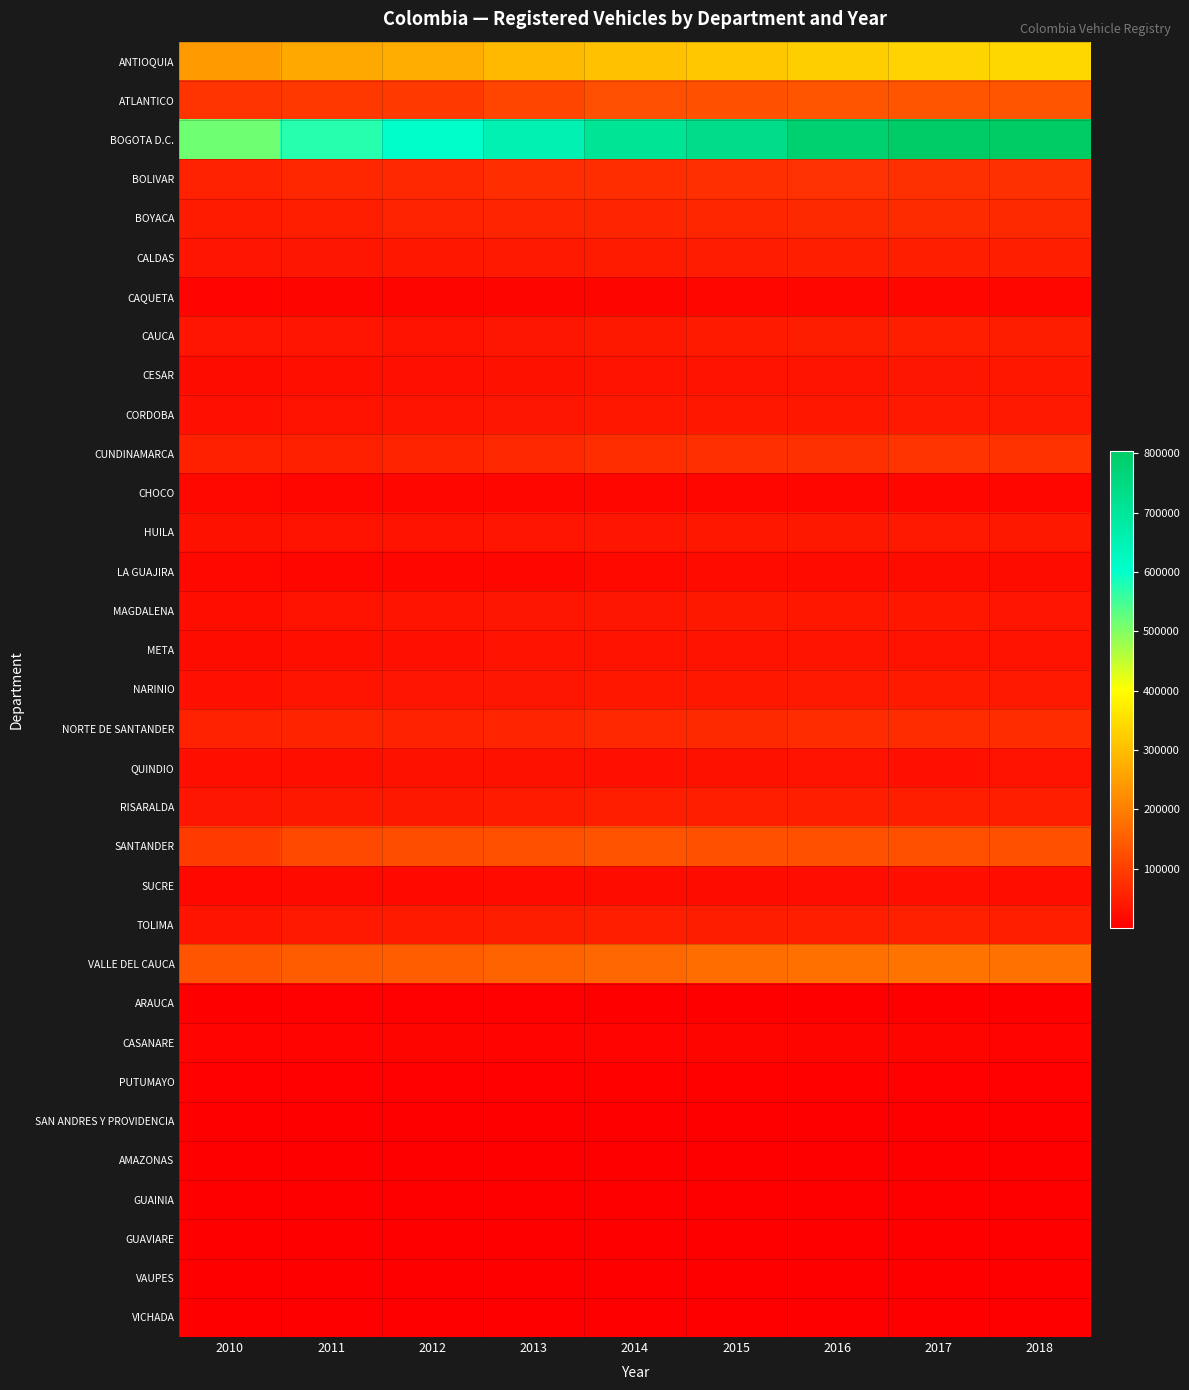

Which label corresponds to the largest value in the chart?

2018